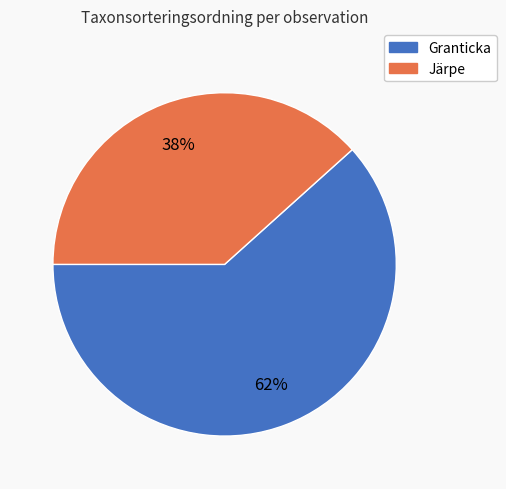

Rank the categories by value from lowest to highest.

Järpe, Granticka